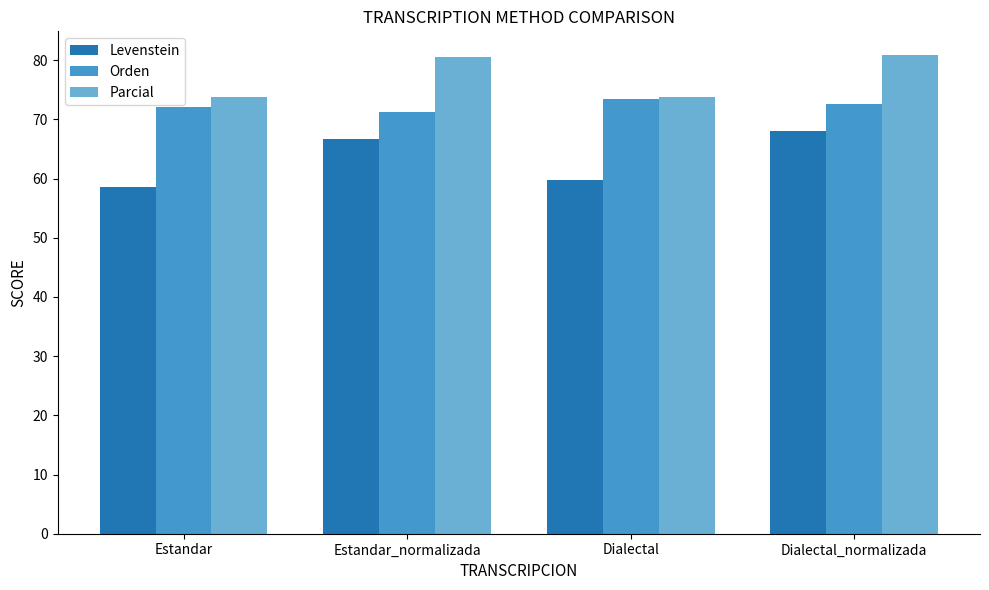

List the series in order of their overall mean, highest first.

Parcial, Orden, Levenstein